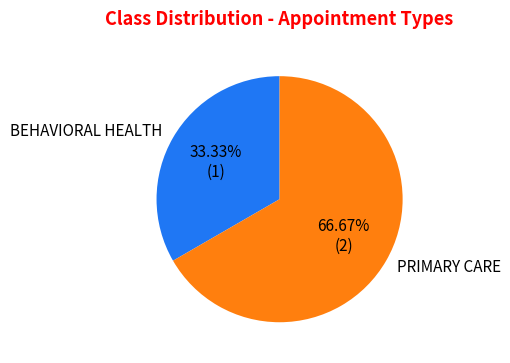

How many slices are in this pie chart?

2